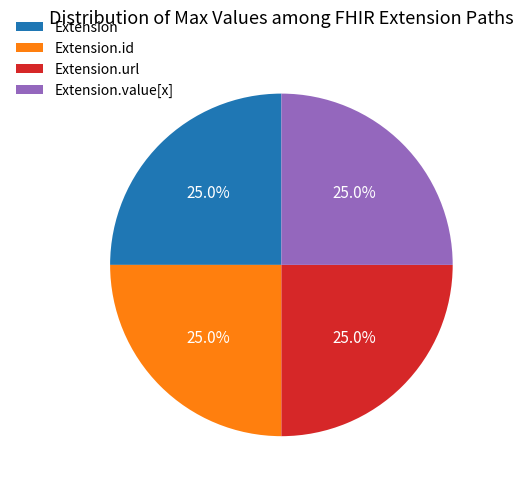

How many segments does this pie chart have?

4